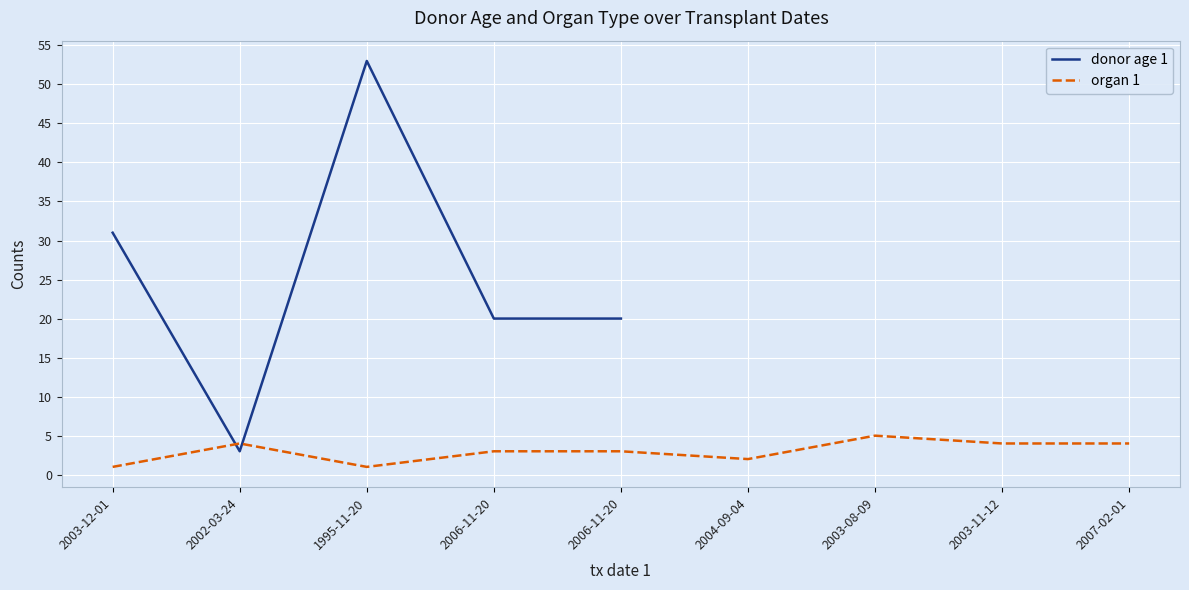

Read the donor age 1 value at 2006-11-20.

20.0